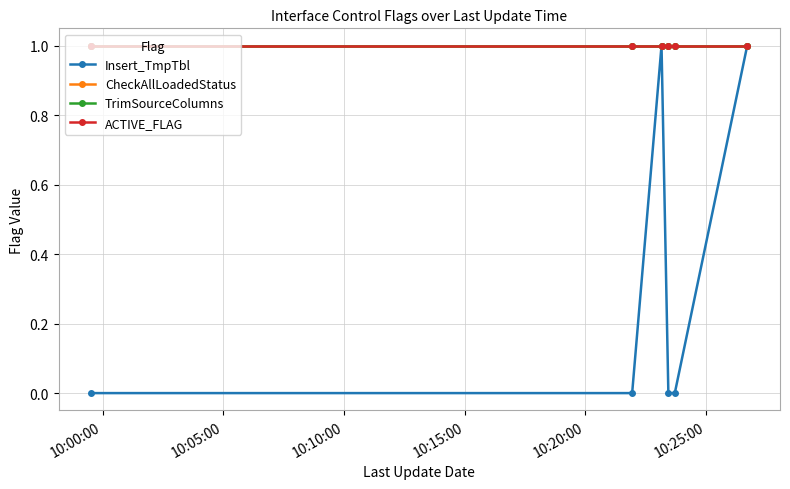

What is the label of the 6th point from the right?

10:00:00